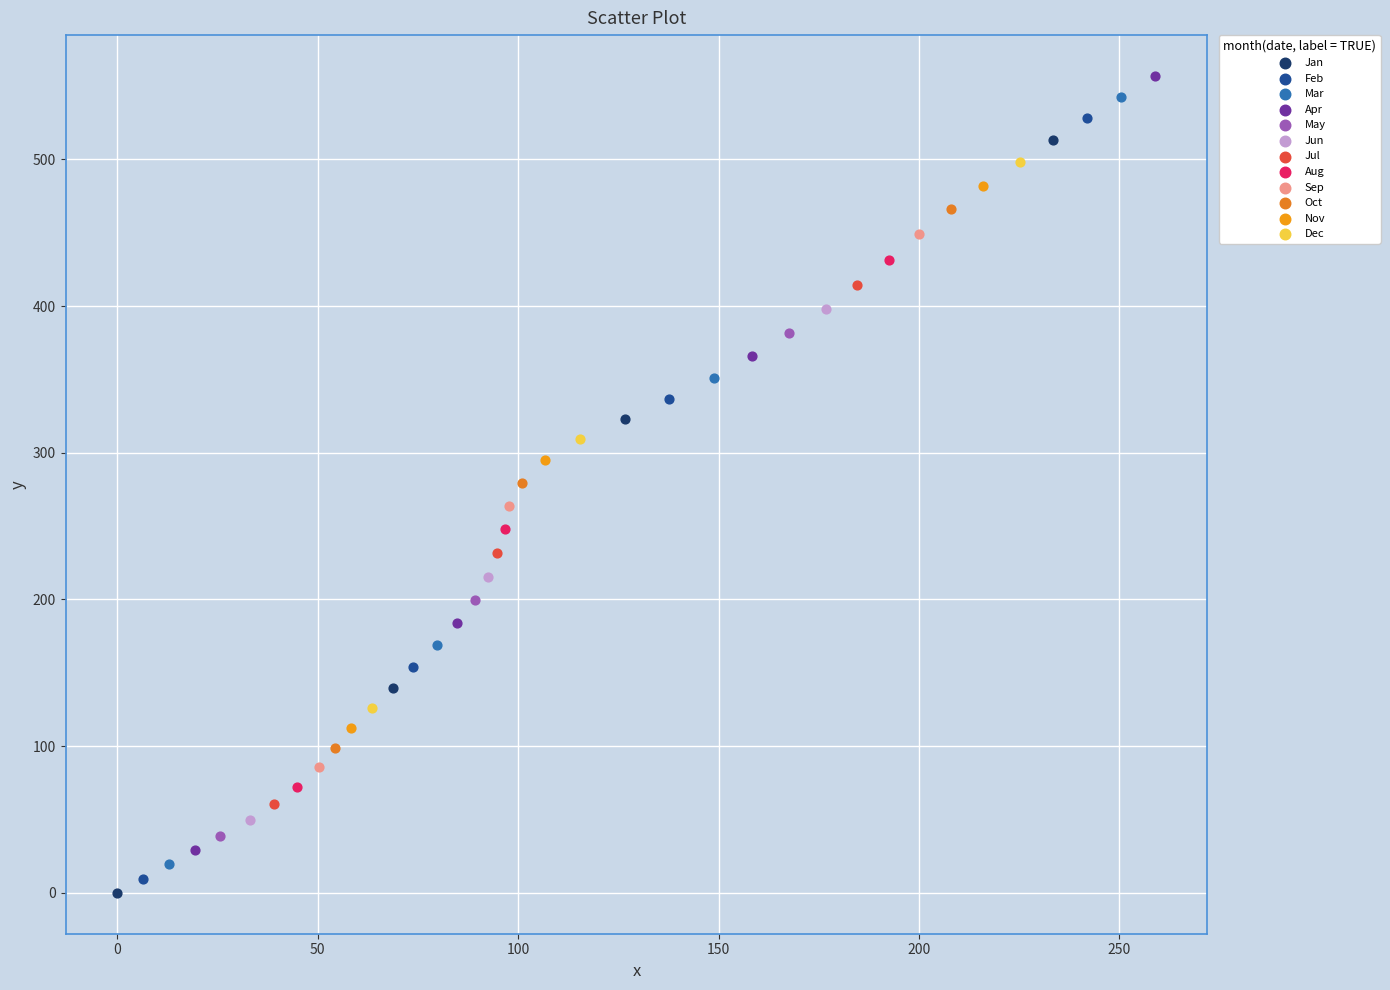

Which series has the widest spread of Y values?

Apr